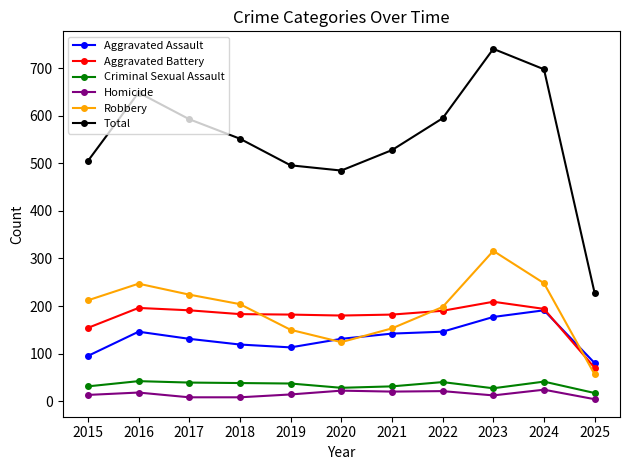

Where does the Aggravated Battery series first go above 183?

2016